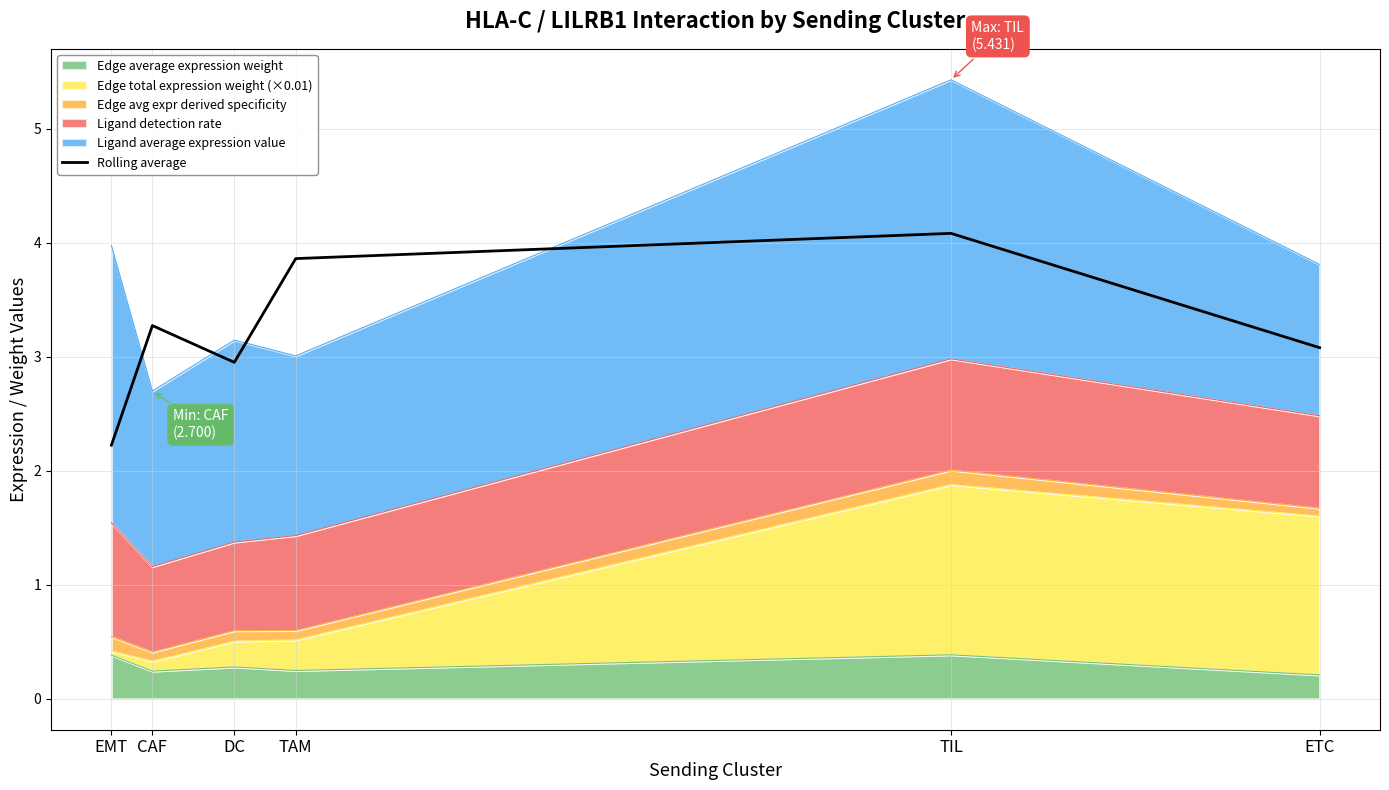

Between CAF and ETC, which is larger?

CAF